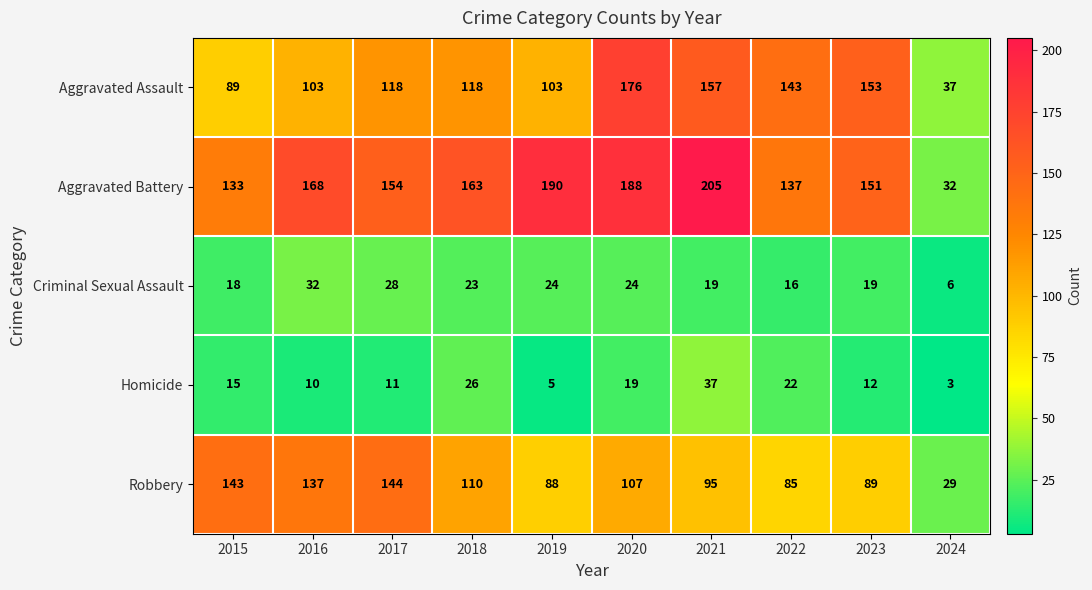

True or false: Robbery has a value of 111 at 2022.

False